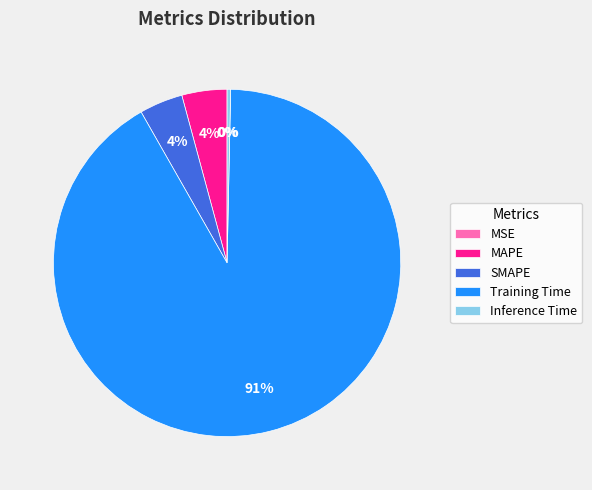

Which category has the biggest portion of the pie?

Training Time